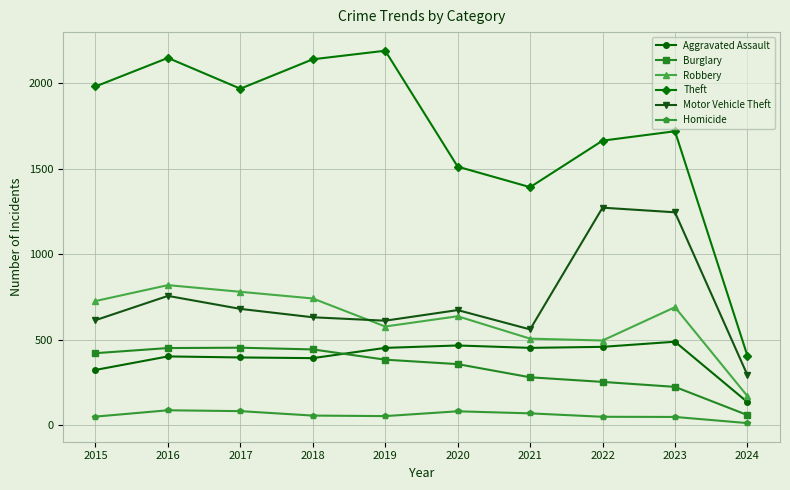

How many distinct data groups are displayed?

6